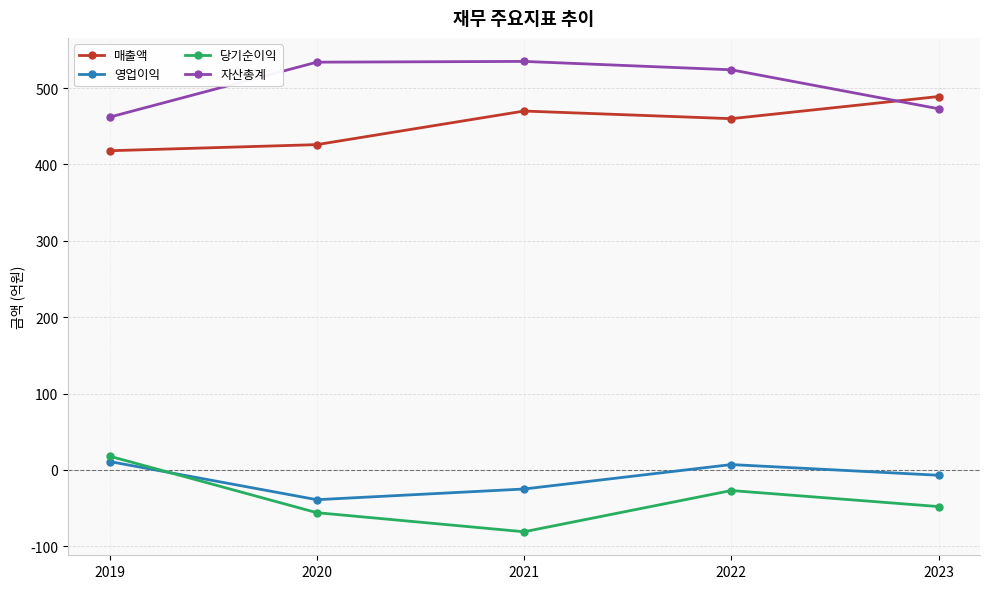

What are all the series names shown in the legend?

매출액, 영업이익, 당기순이익, 자산총계